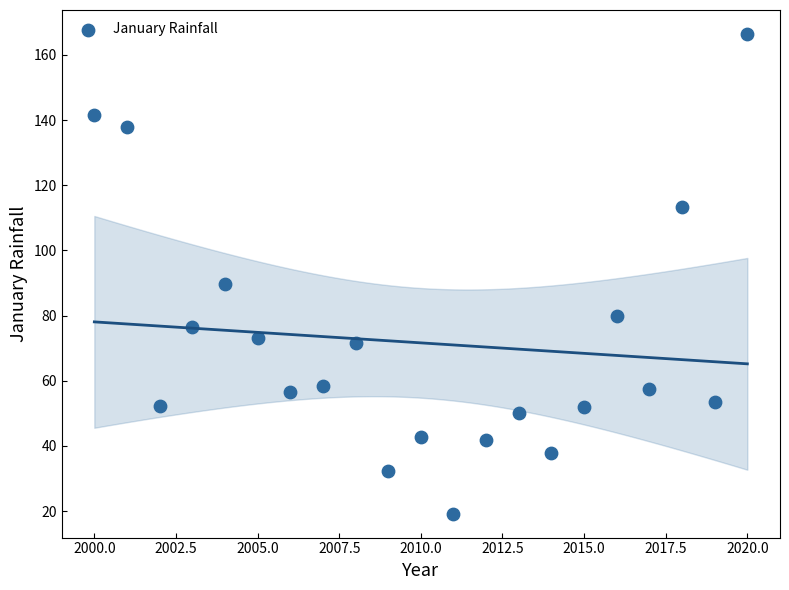

What Y value in the scatter plot is closest to 92?

89.6